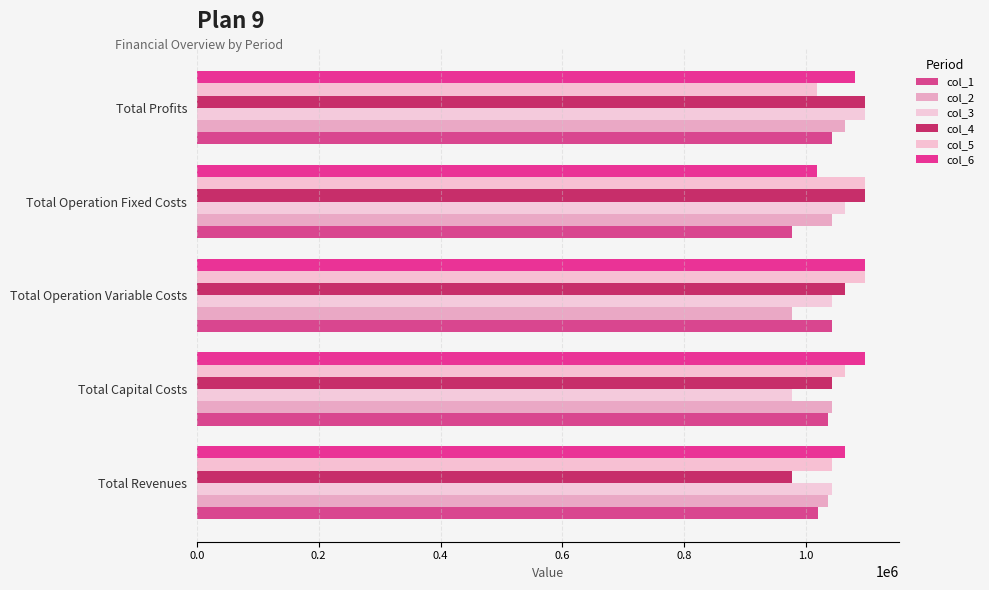

What are all the series names shown in the legend?

col_1, col_2, col_3, col_4, col_5, col_6